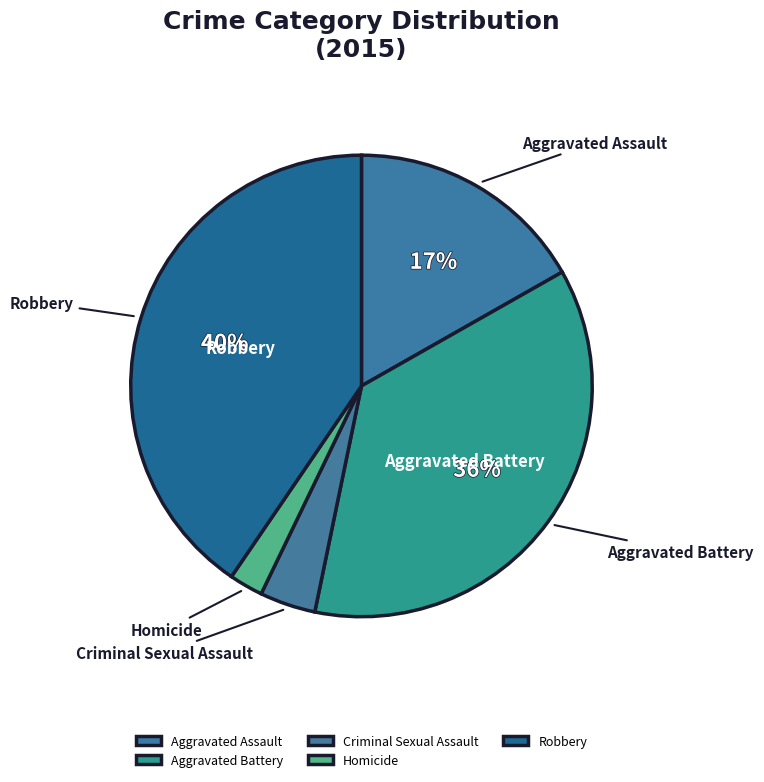

What percentage is the Homicide slice, to the nearest percent?

2%